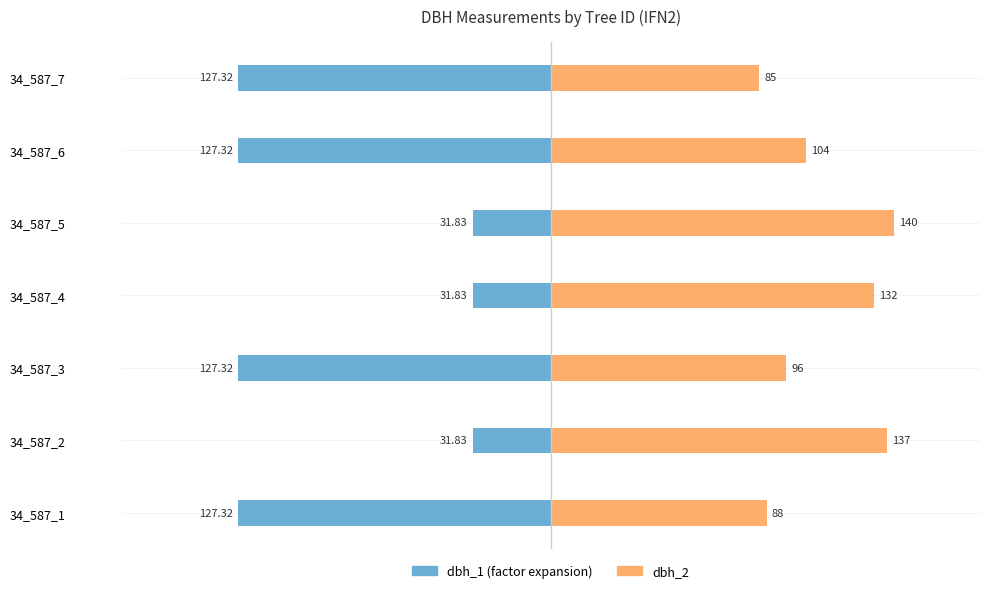

How many bars are there in each group?

2